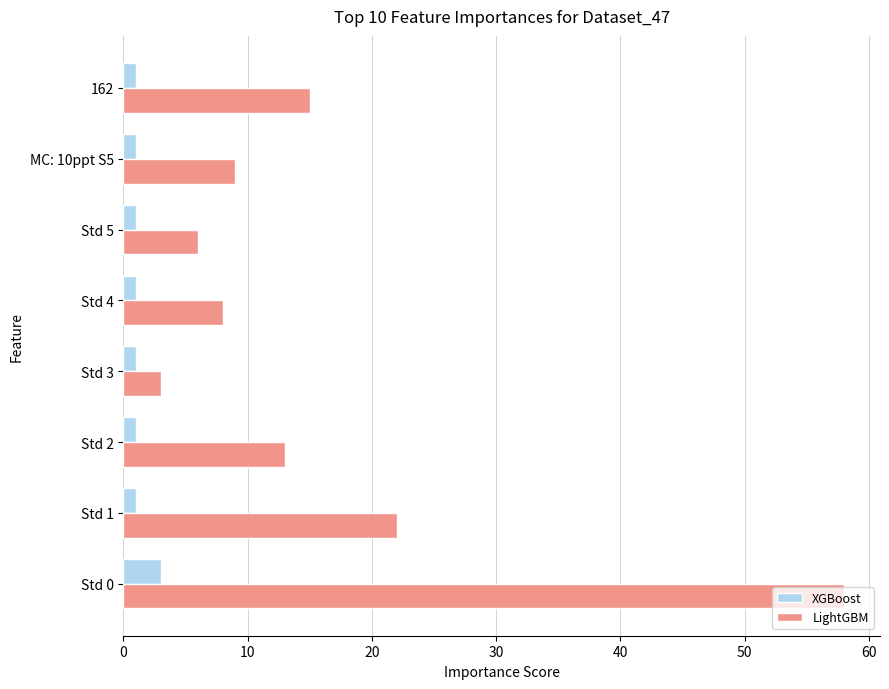

The LightGBM series shows 3 at Std 3. True or false?

True